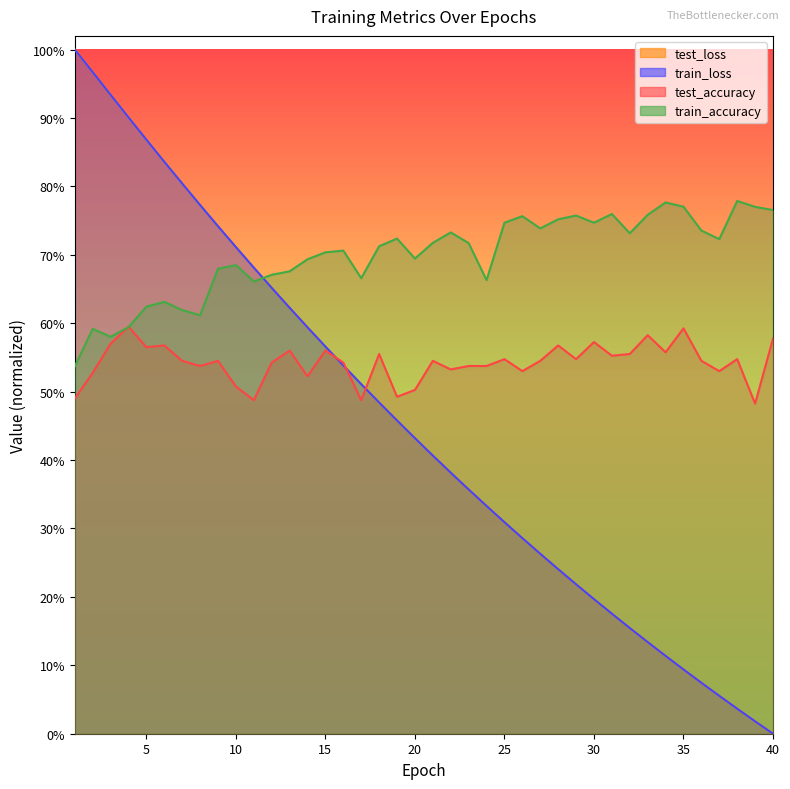

Rank the categories by test_accuracy value from highest to lowest.

4, 35, 33, 40, 30, 3, 6, 28, 5, 13, 15, 34, 18, 32, 31, 25, 29, 38, 9, 7, 21, 27, 36, 12, 16, 8, 23, 24, 22, 26, 37, 2, 14, 10, 20, 19, 1, 11, 17, 39